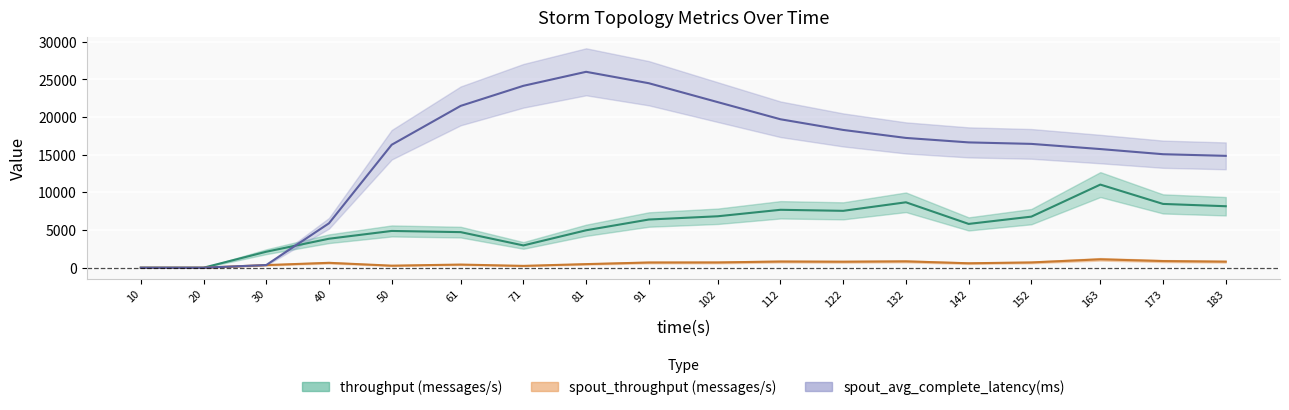

List the series in order of their peak value, highest first.

spout_avg_complete_latency(ms), throughput (messages/s), spout_throughput (messages/s)